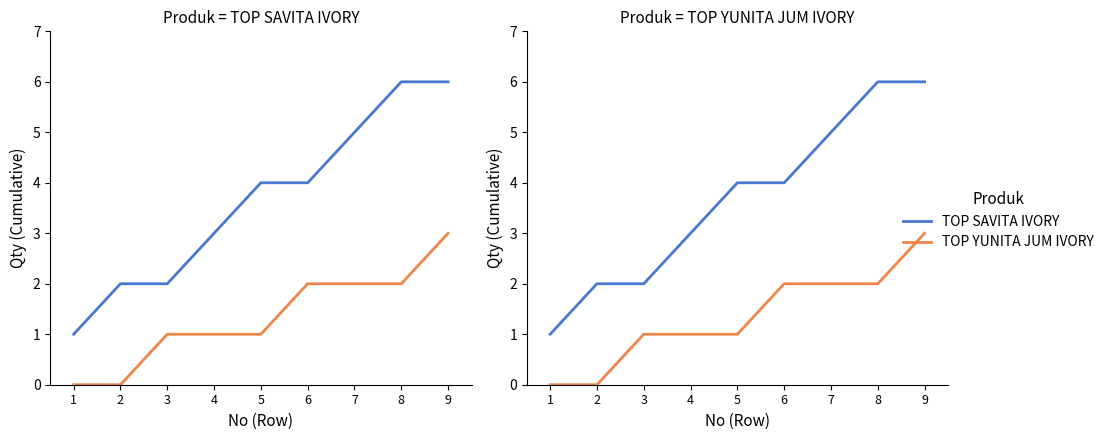

What are all the series names shown in the legend?

TOP SAVITA IVORY, TOP YUNITA JUM IVORY